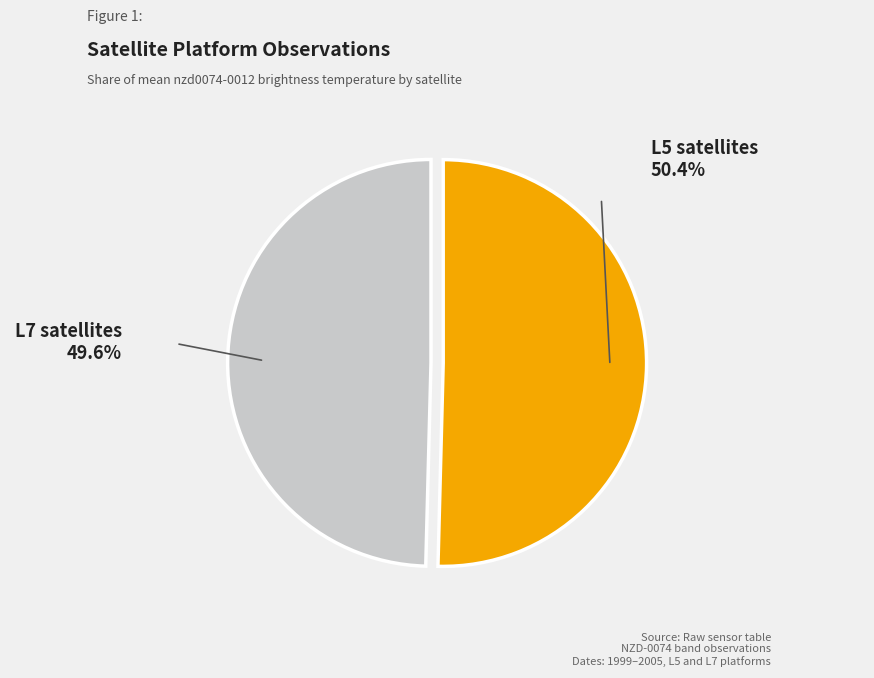

Is there a majority slice in this chart?

Yes